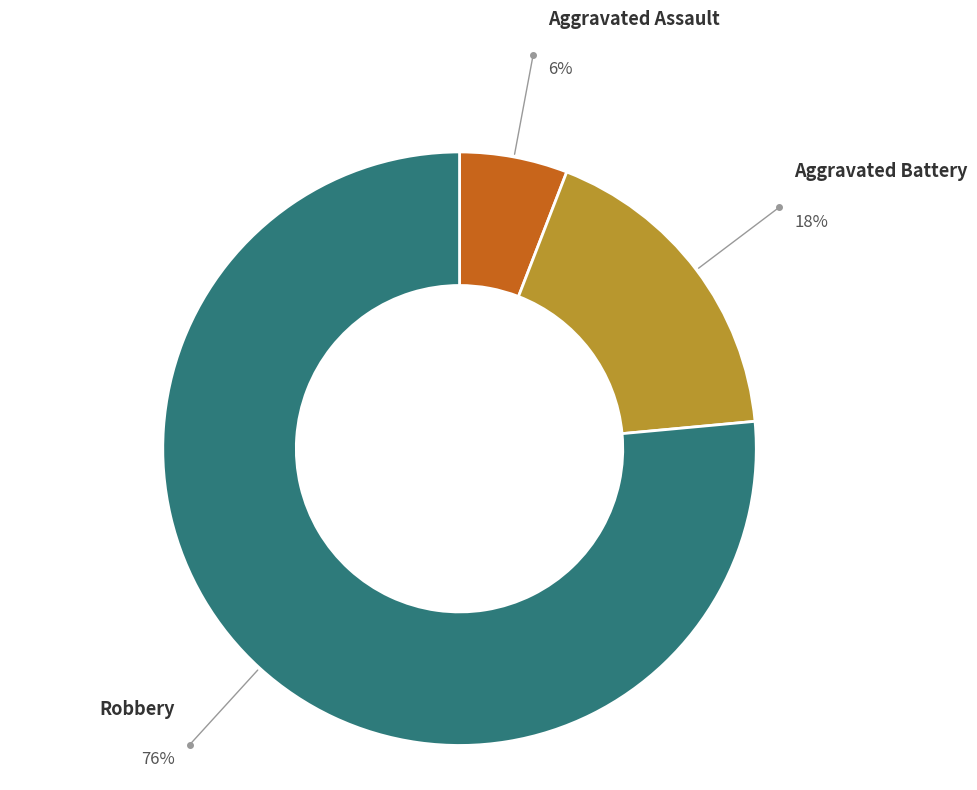

What is the largest slice in the pie chart?

Robbery